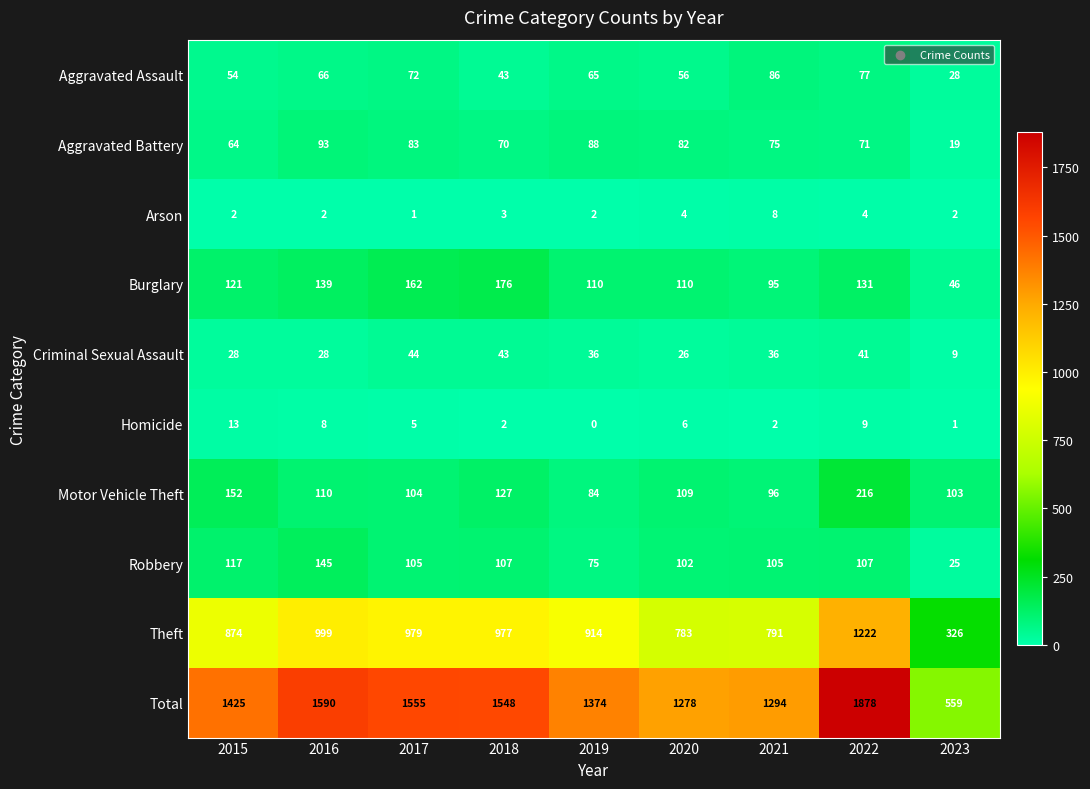

Which label corresponds to the largest value in the chart?

2022